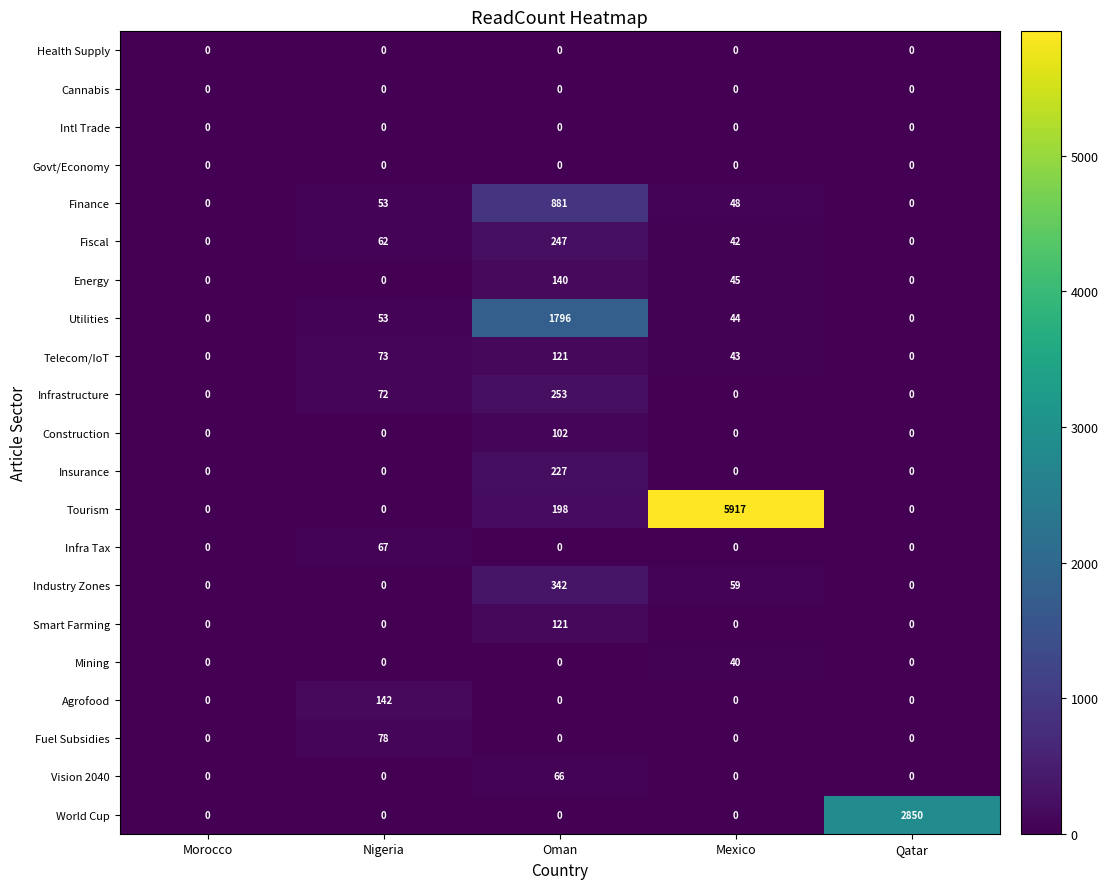

What is the total value across all series at Qatar?

2850